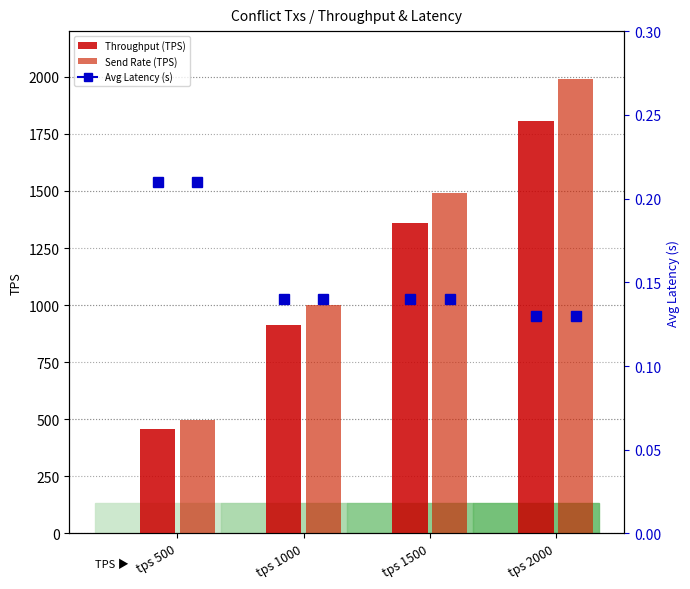

What is the difference between the Throughput (TPS) values at tps 2000 and tps 1000?

892.6